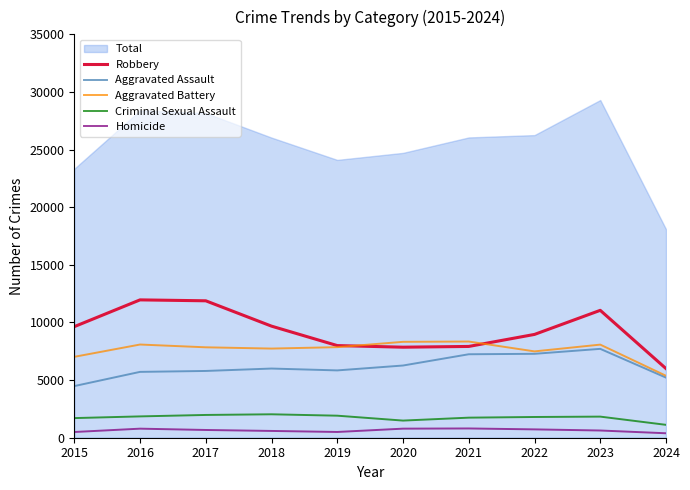

How many lines are shown in the chart?

6